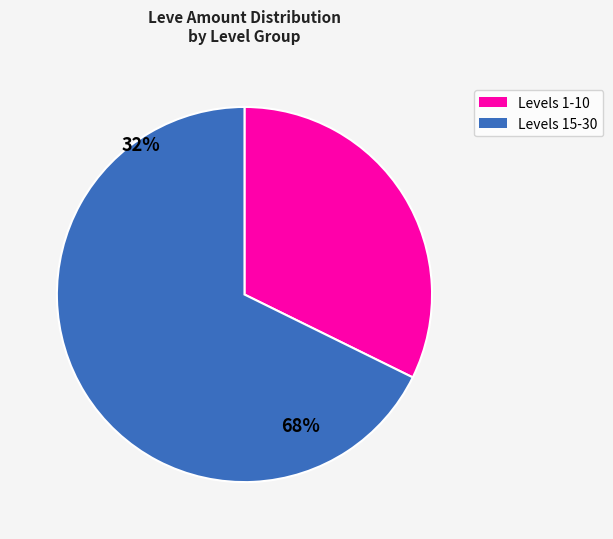

Is there a majority slice in this chart?

Yes